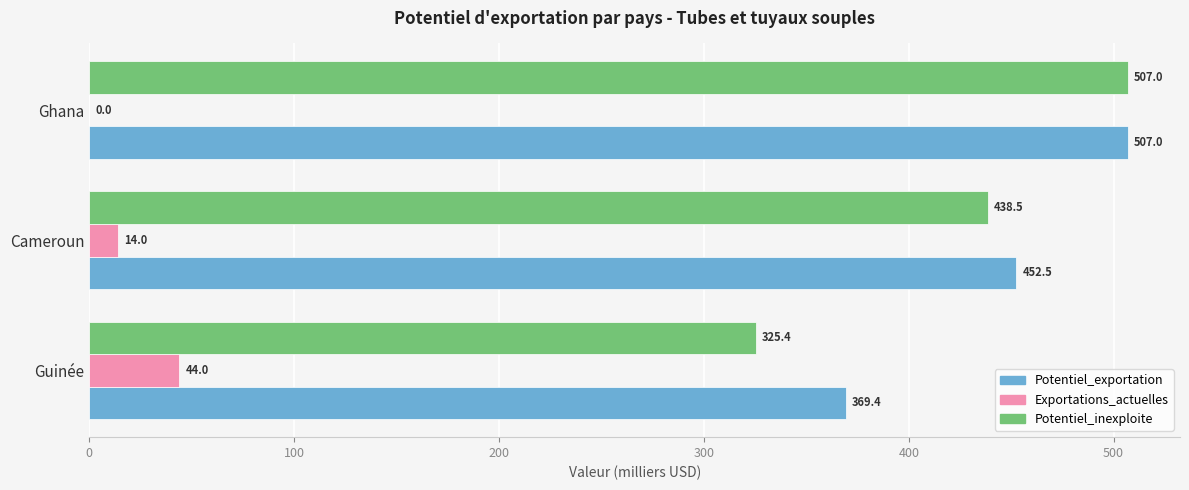

Is the value of Potentiel_exportation at Guinée greater than the value of Exportations_actuelles at Ghana?

Yes